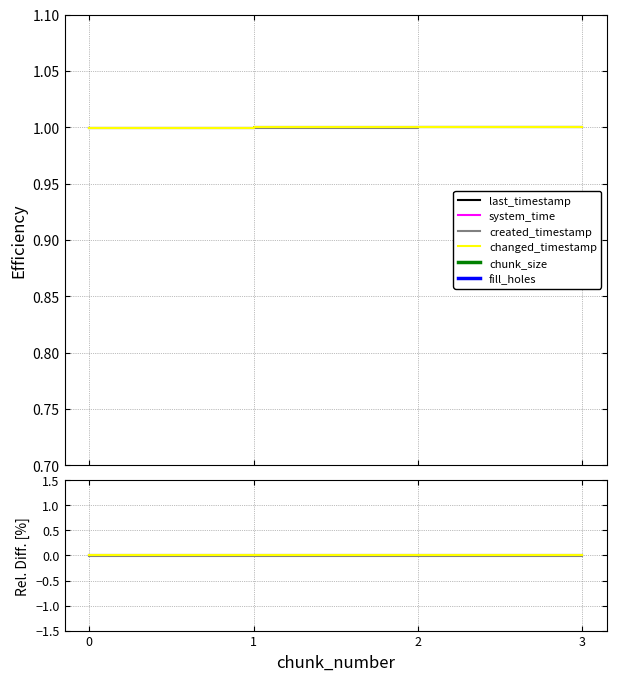

How many data points does each series have?

4